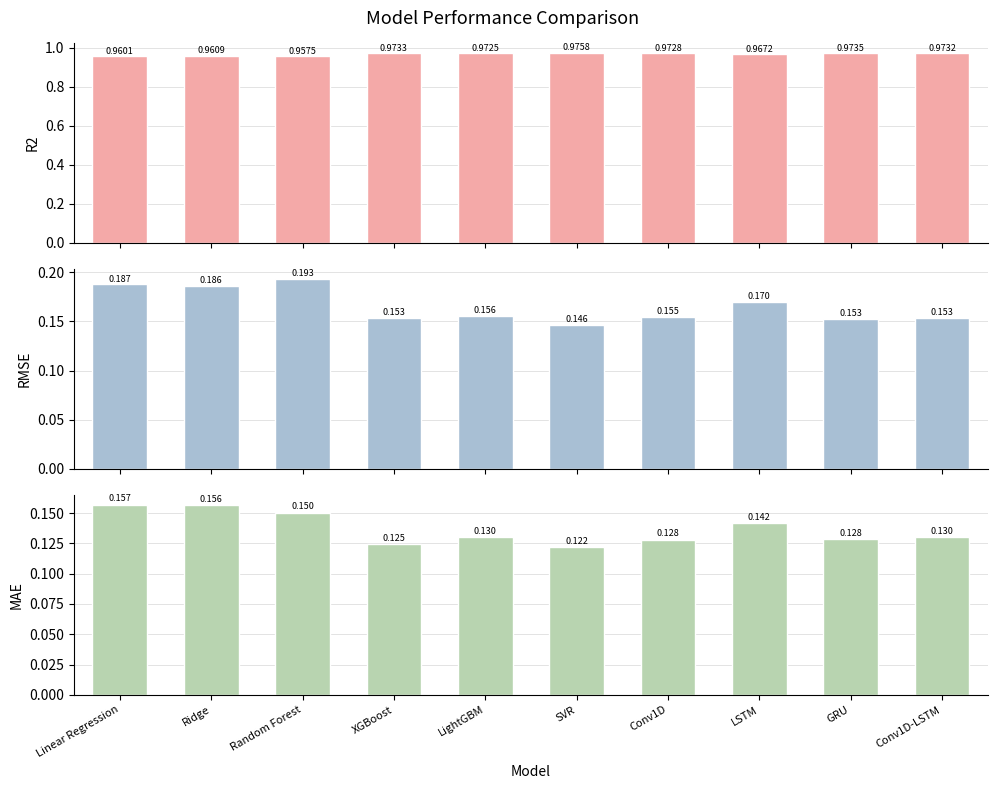

Is the value of RMSE at Random Forest greater than the value of R2 at XGBoost?

No